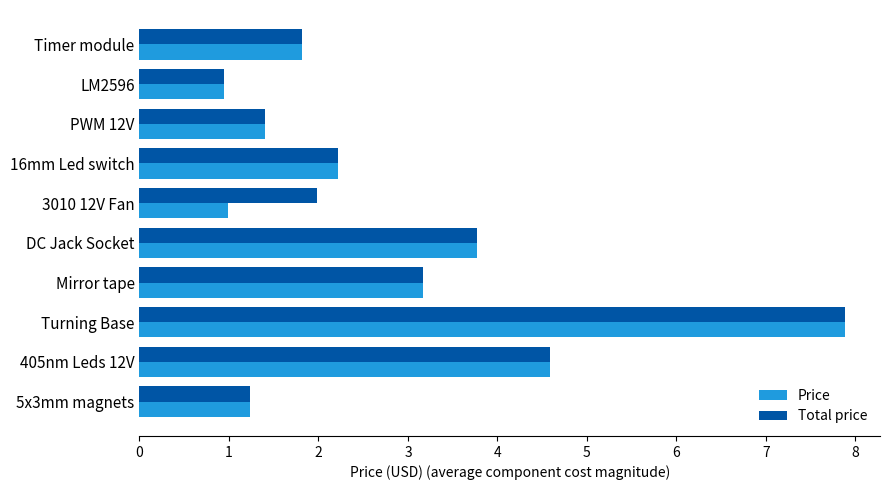

What is the difference between the maximum and minimum values in the Total price series?

6.9